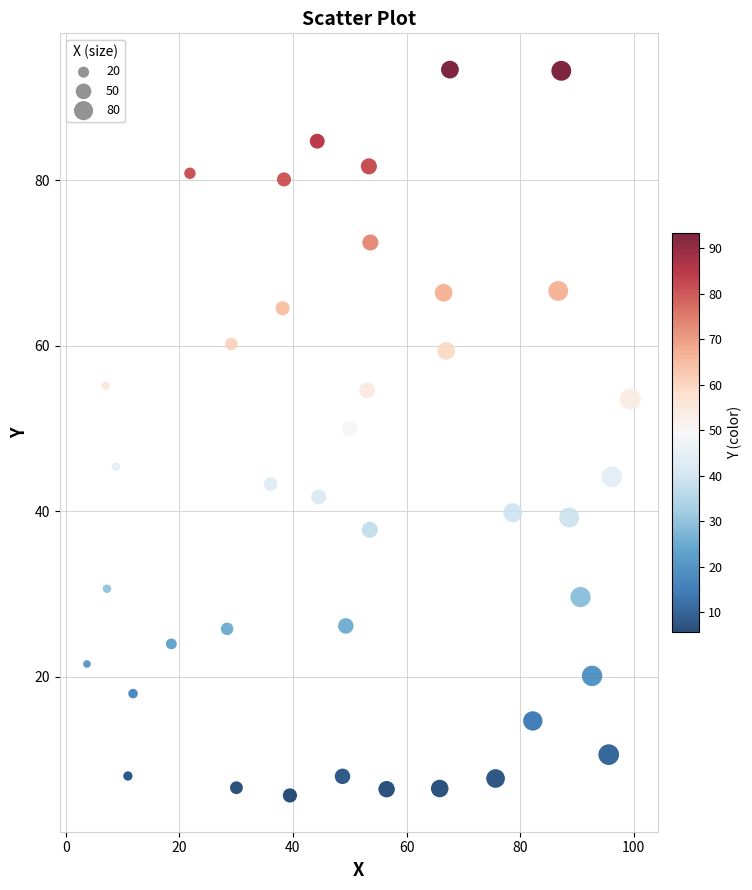

What Y value in the scatter plot is closest to 49?

50.0